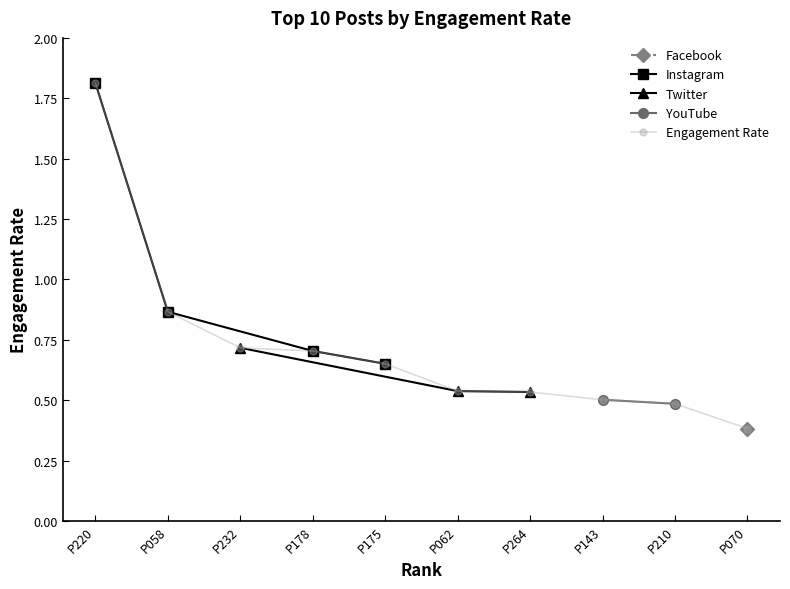

Reading right to left, list all the values displayed in this chart.

0.4	0.5	0.5	0.5	0.5	0.7	0.7	0.7	0.9	1.8